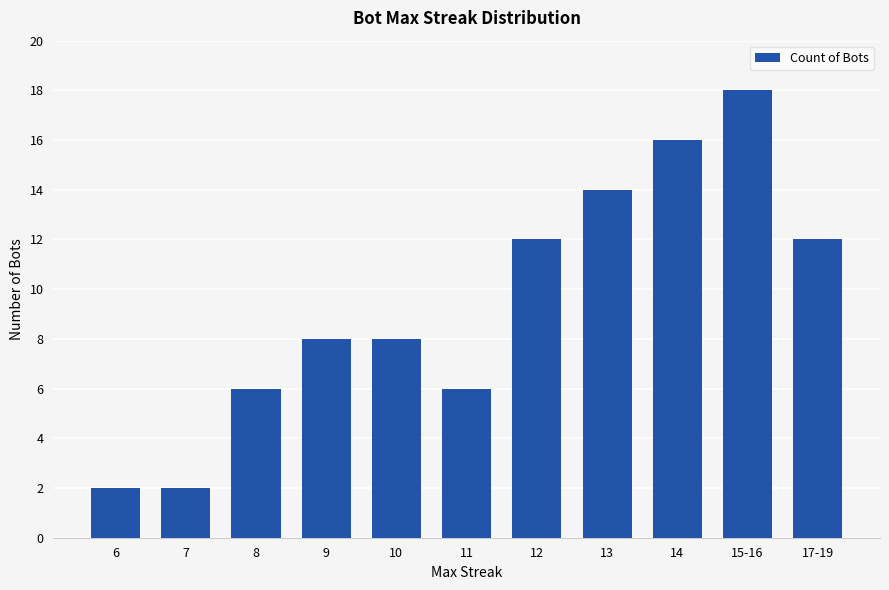

Reading left to right, extract all data points from this chart.

2	2	6	8	8	6	12	14	16	18	12